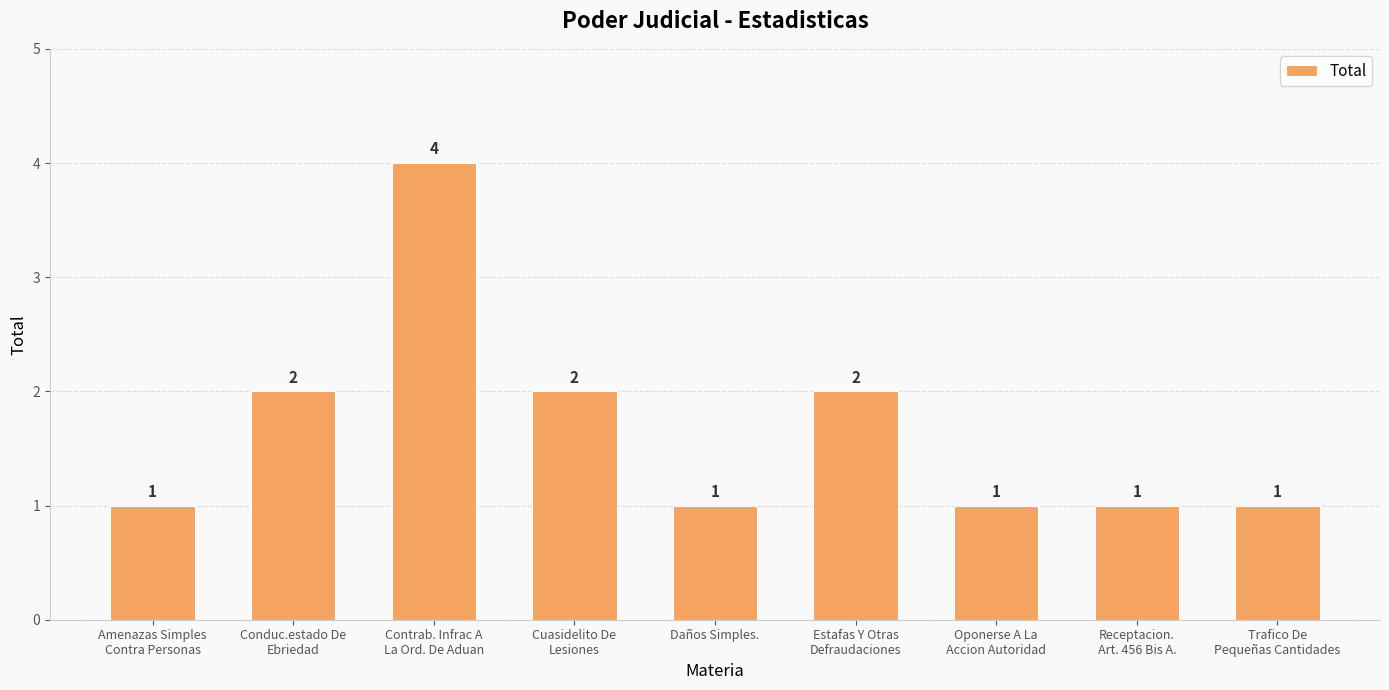

What is the sum of all values?

15